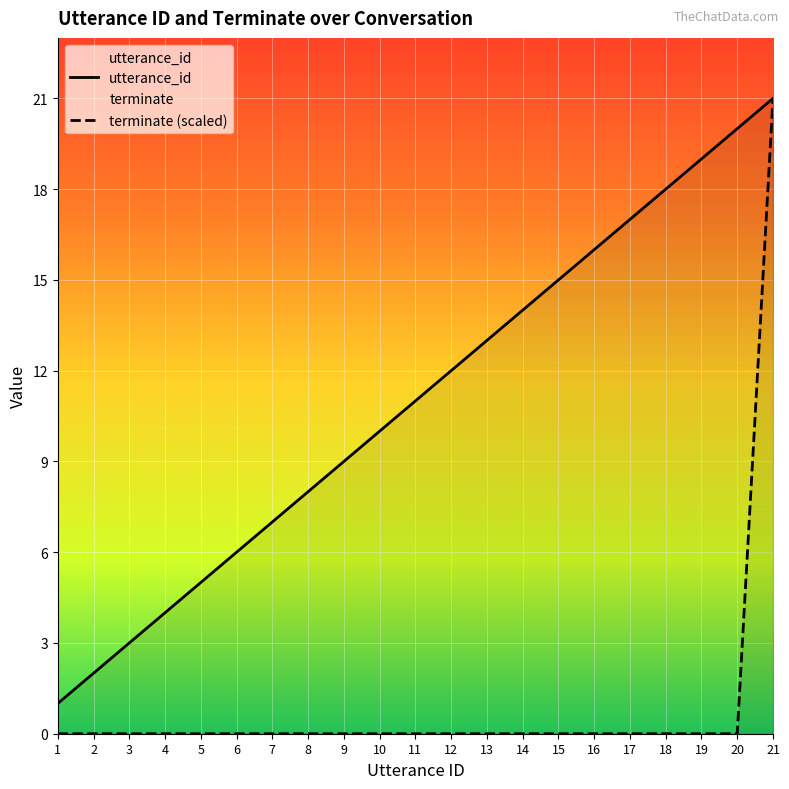

What is the value of the utterance_id point at the 19th from the left?

19